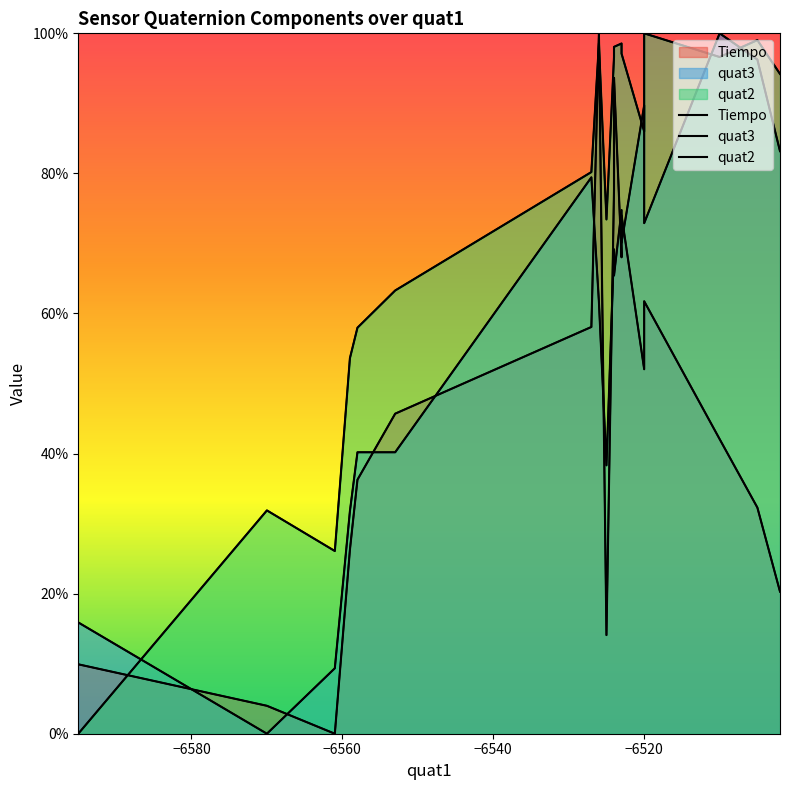

The Tiempo series shows 20.3 at −6500. True or false?

False